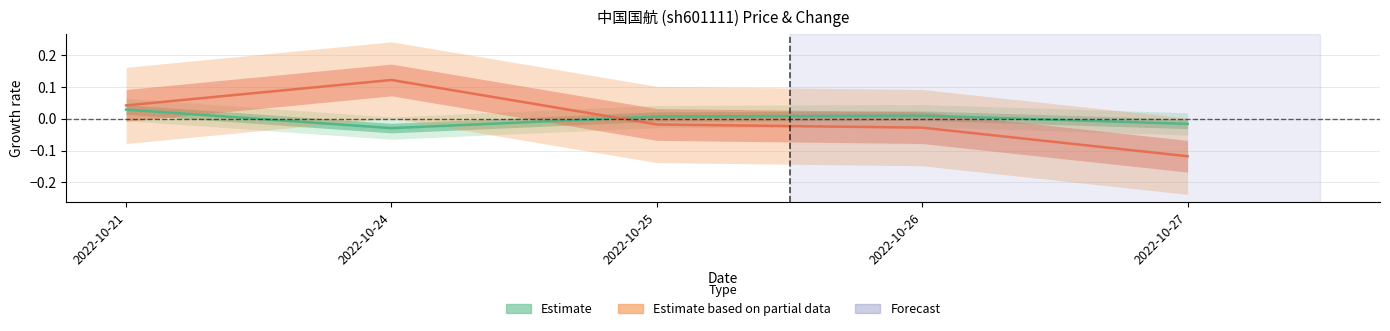

List the series in order of their overall mean, highest first.

Estimate, Estimate based on partial data